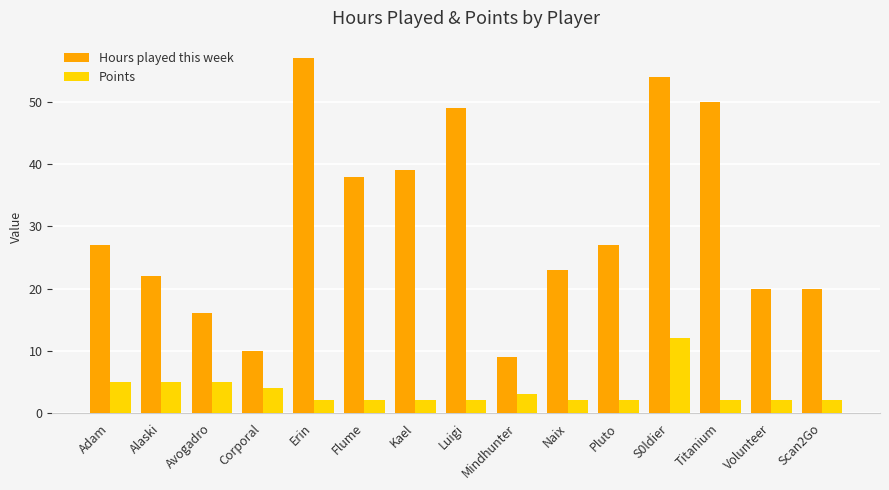

At which category is the sum across all series the highest?

S0ldier